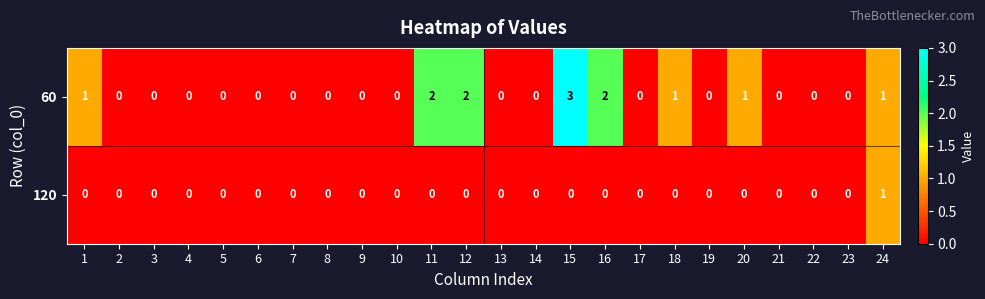

Which series has the widest spread of values?

60